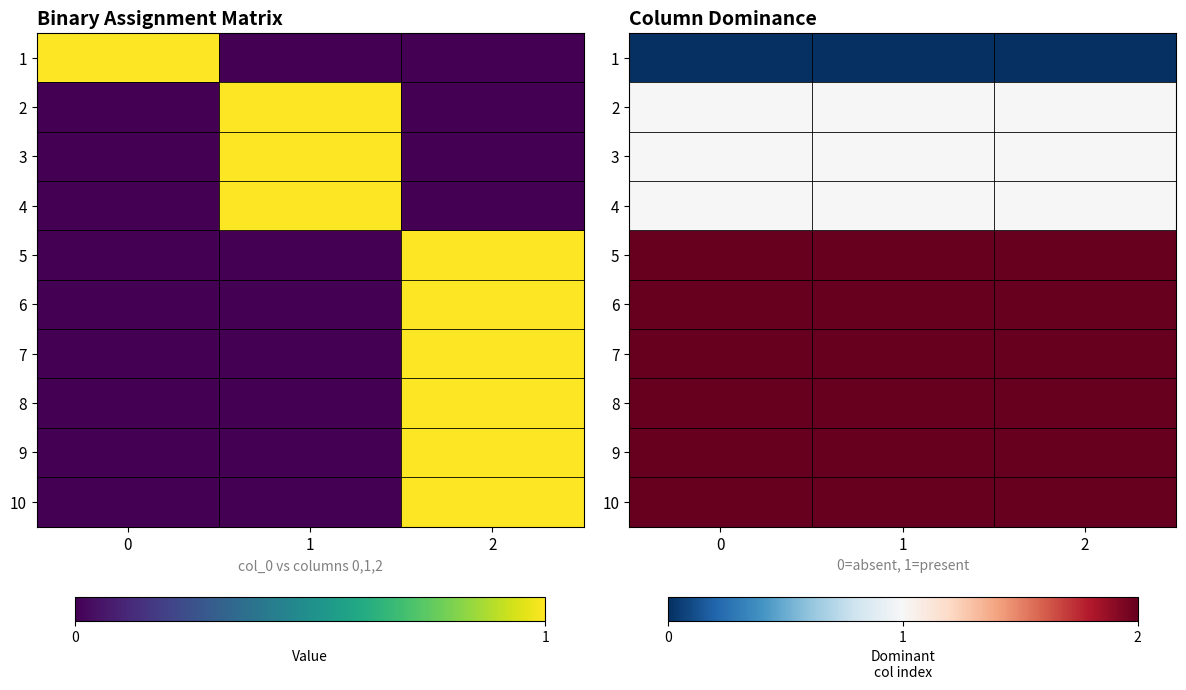

Rank the series at 2 from highest to lowest value.

5, 6, 7, 8, 9, 10, 2, 3, 4, 1